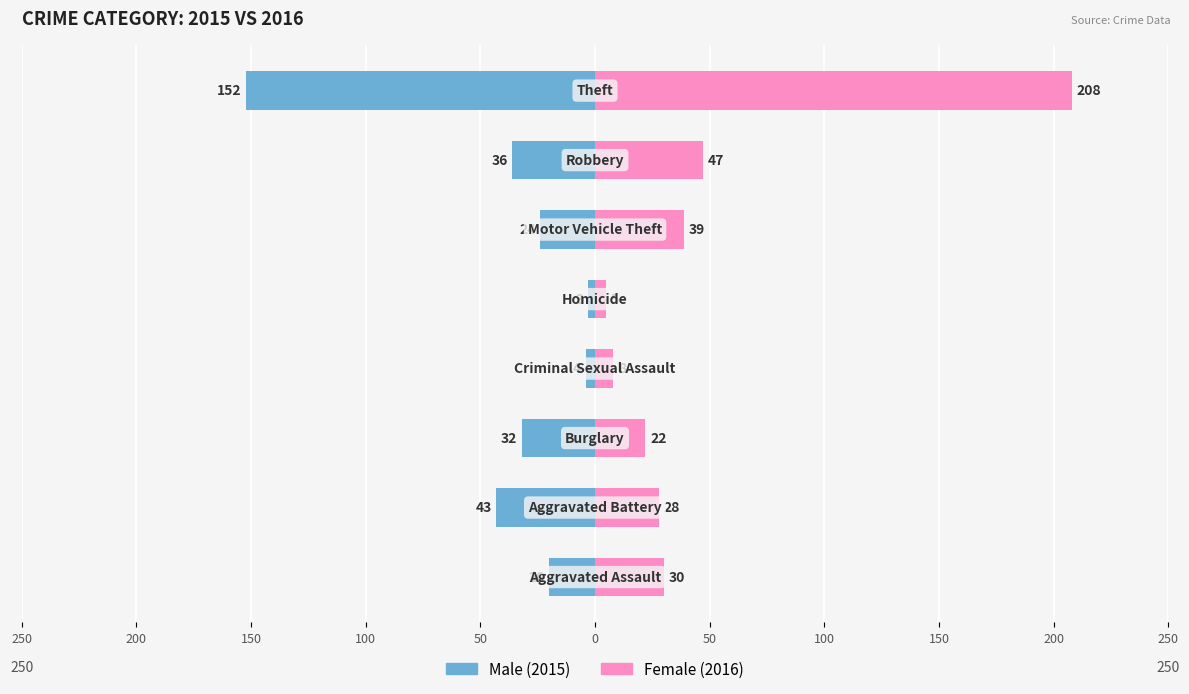

Reading left to right, transcribe all the data shown in this chart.

Male: -20	-43	-32	-4	-3	-24	-36	-152
Female: 30	28	22	8	5	39	47	208